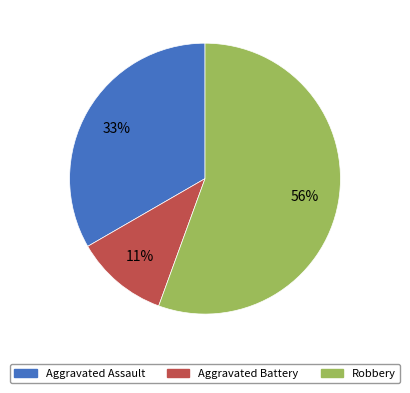

Count the number of slices in the pie.

3